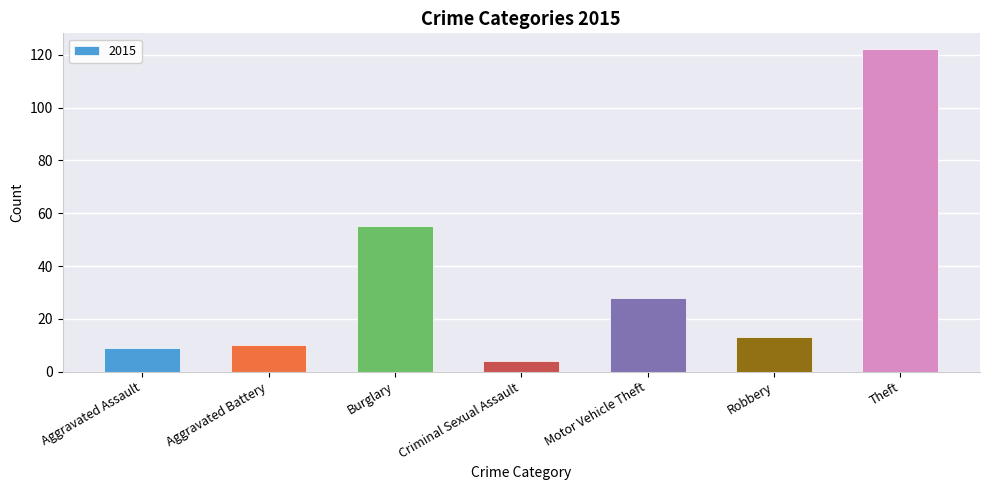

What is the label of the 2nd bar from the left?

Aggravated Battery